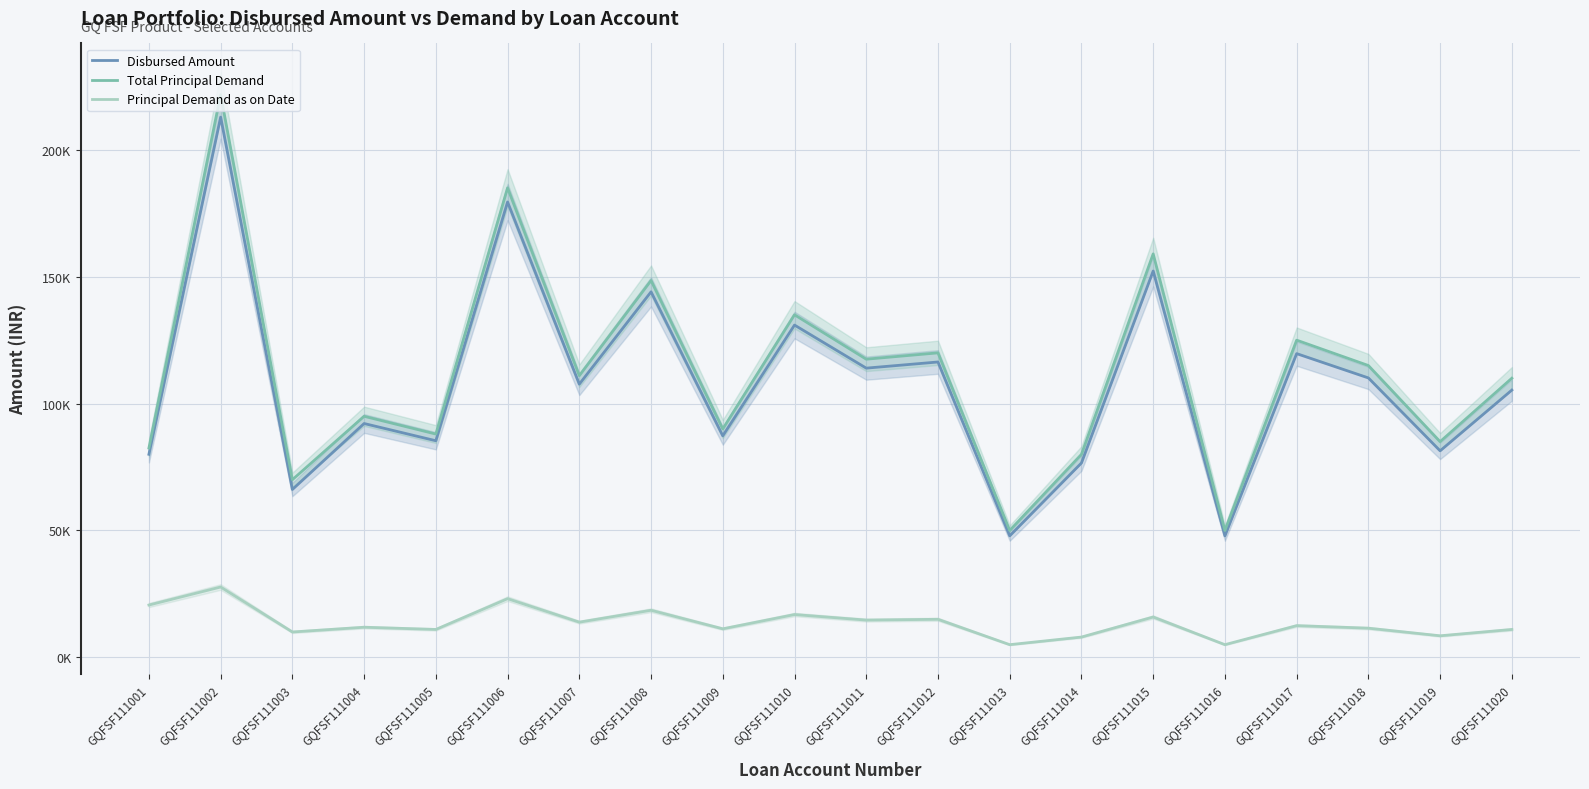

Reading right to left, extract all data points from this chart.

Disbursed Amount: 105325	81387	110112	119688	47875	152242	76600	47875	116400	113975	130950	87300	144045	107670	179450	85360	92150	66150	212895	80025
Total Principal Demand: 110000	85000	115000	125000	50000	159000	80000	50000	120000	117500	135000	90000	148500	111000	185000	88000	95000	70000	221765	82500
Principal Demand as on Date: 11000	8500	11500	12500	5000	15900	8000	5000	15000	14688	16875	11250	18563	13875	23125	11000	11875	10000	27721	20626